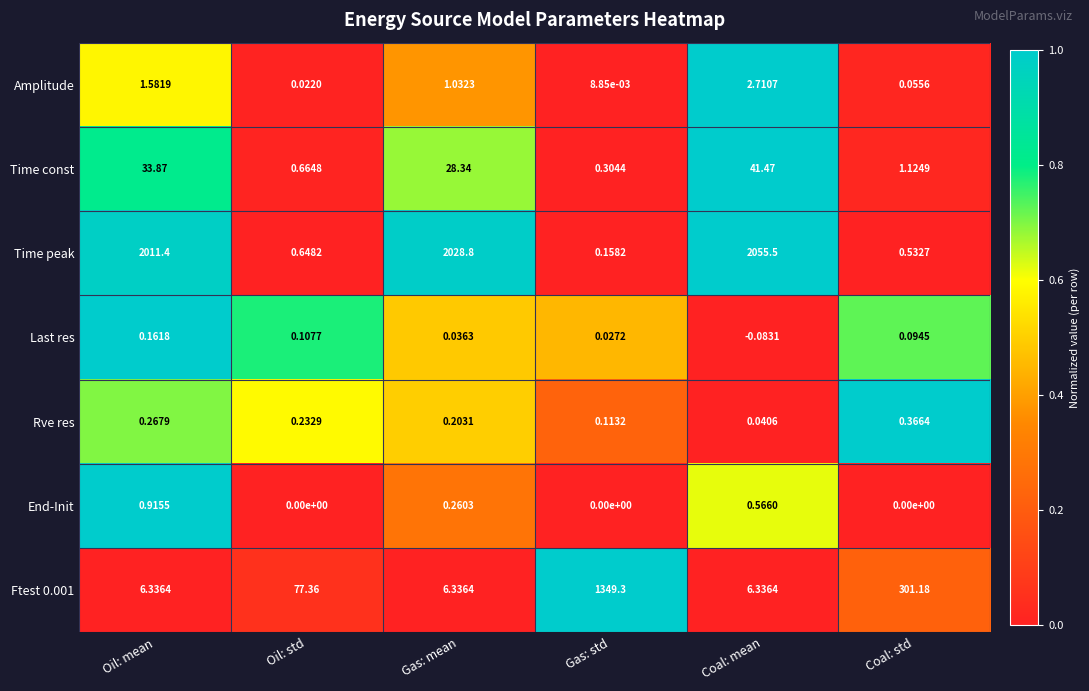

Which series has the largest total across all categories?

Time peak